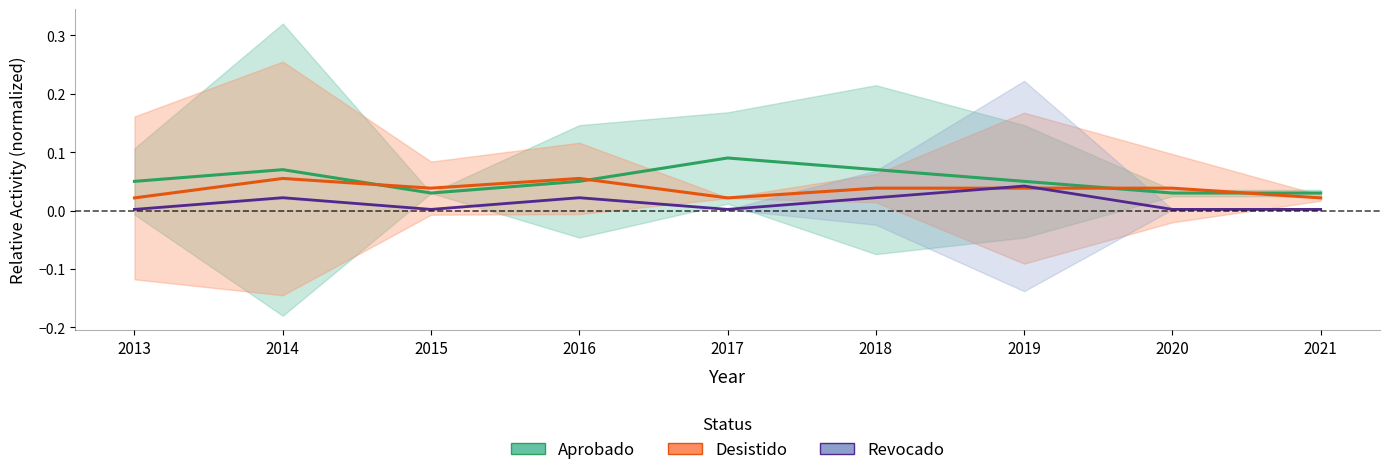

List the labels in order of Aprobado value, largest first.

2017, 2014, 2018, 2013, 2016, 2019, 2015, 2020, 2021